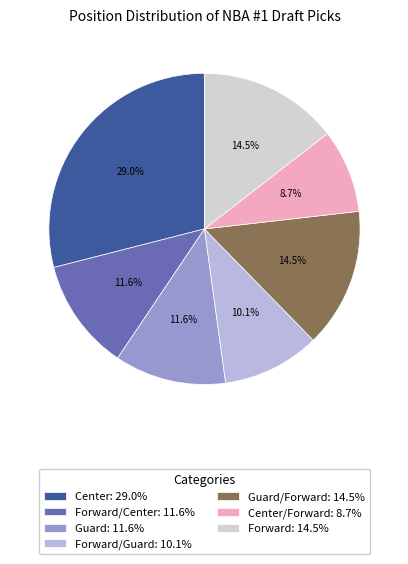

Which has a higher value, Forward: 14.5% or Center: 29.0%?

Center: 29.0%